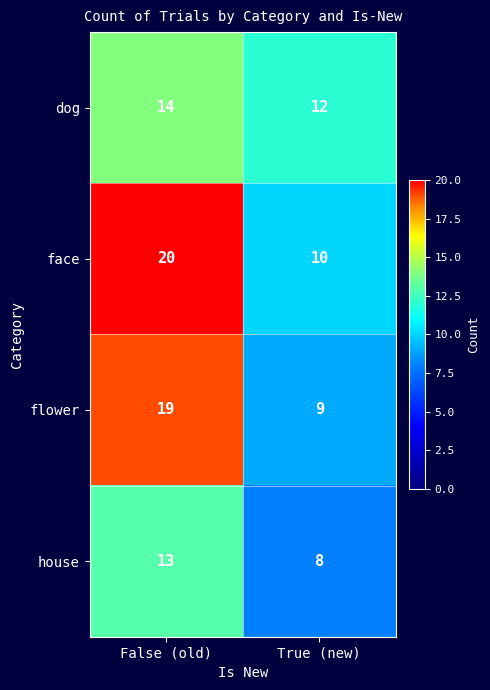

Reading left to right, what are all the values shown in this chart?

dog: False (old)=14	True (new)=12
face: False (old)=20	True (new)=10
flower: False (old)=19	True (new)=9
house: False (old)=13	True (new)=8